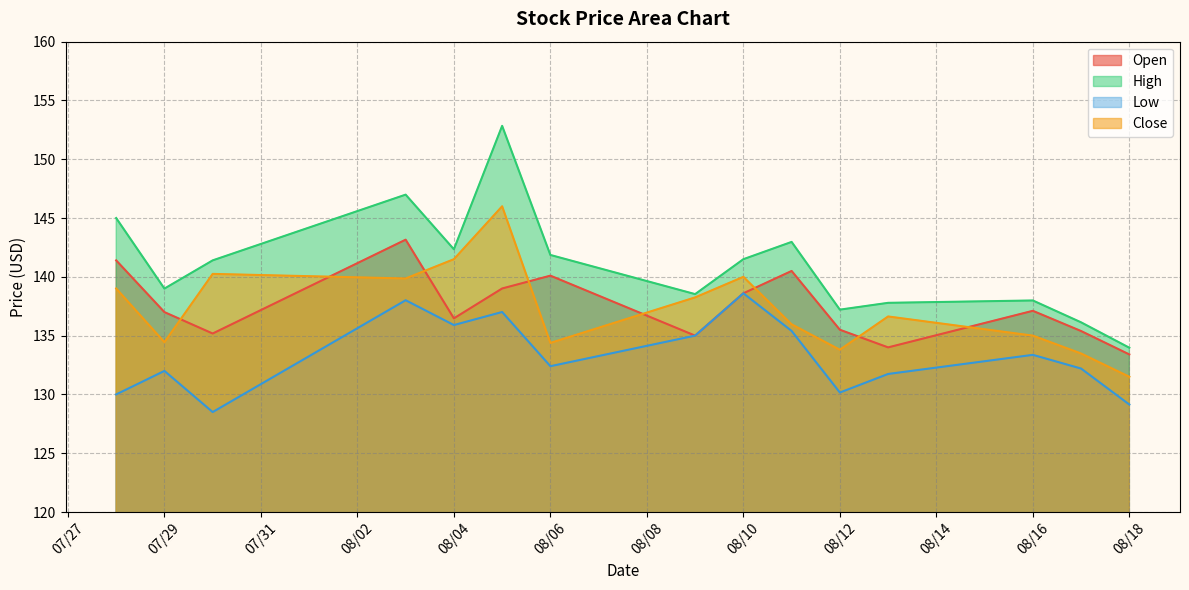

The High series shows 152.8 at 2021-08-05. True or false?

True